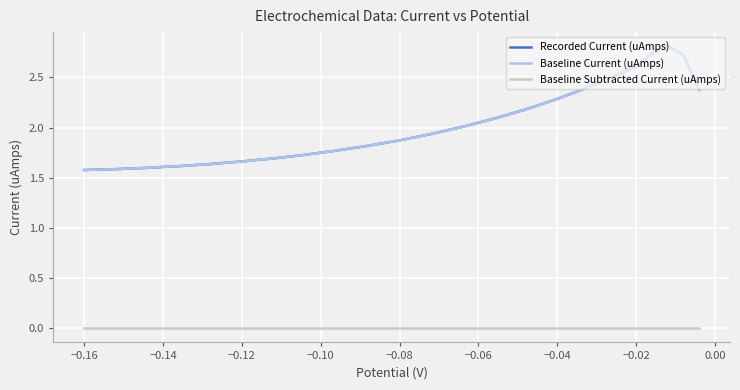

What are all the series names shown in the legend?

Recorded Current (uAmps), Baseline Current (uAmps), Baseline Subtracted Current (uAmps)